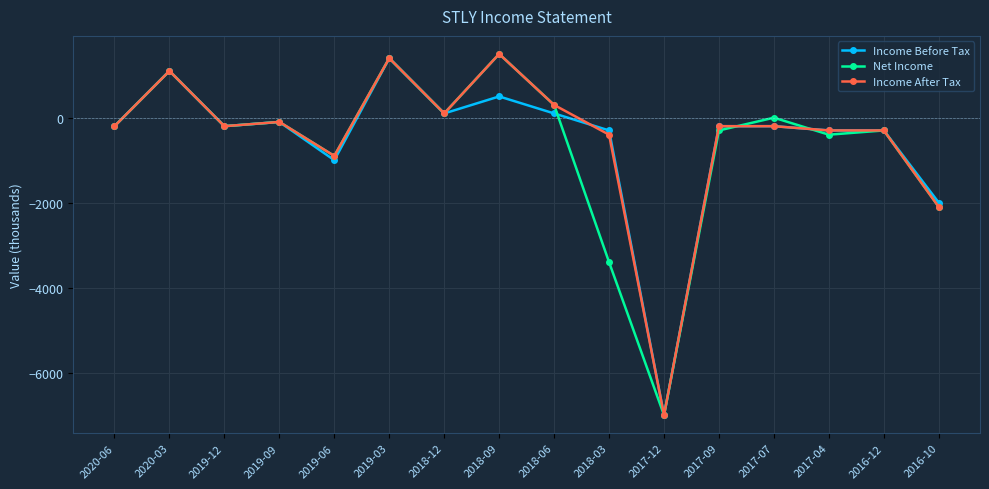

What is the value of the Income Before Tax point at the 16th from the left?

-2000